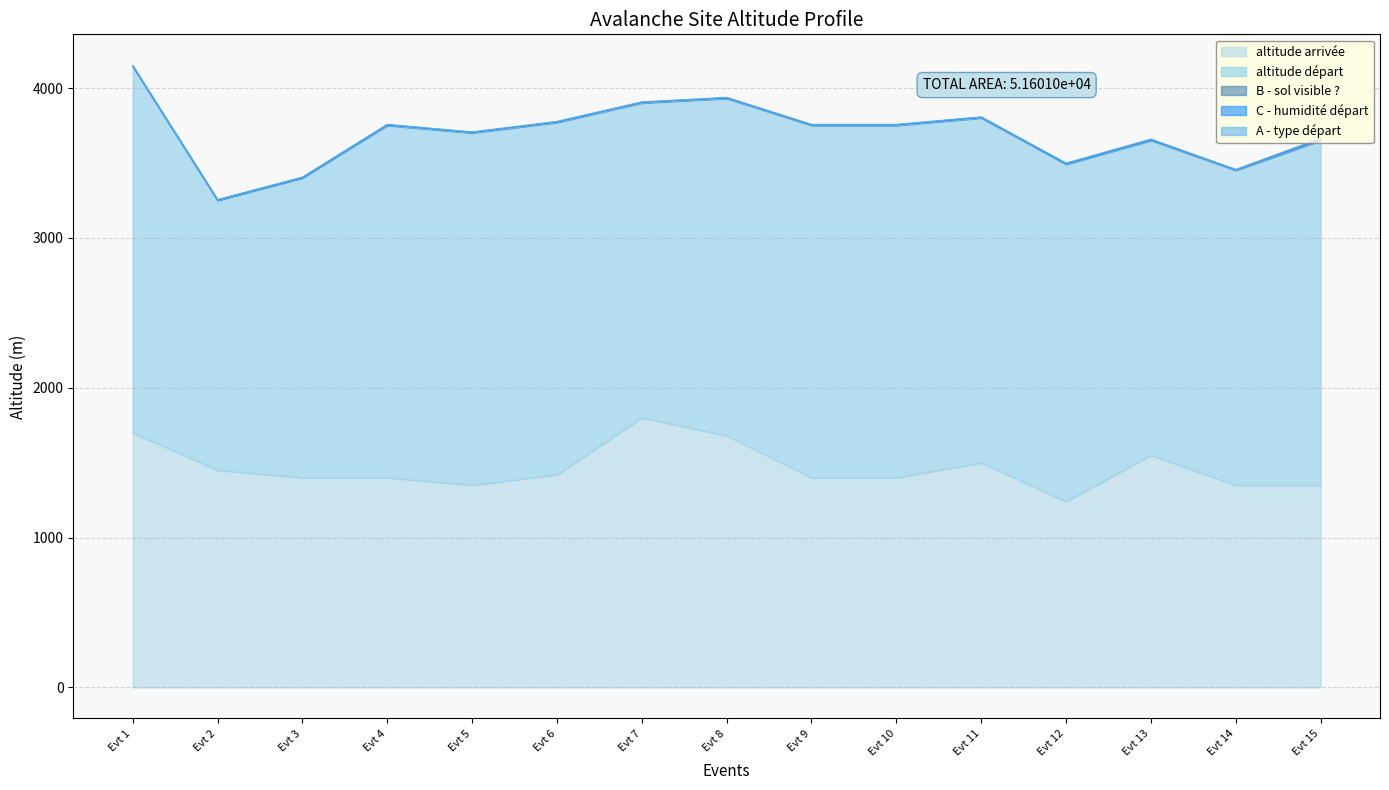

What is the average value of the altitude arrivée series?

1466